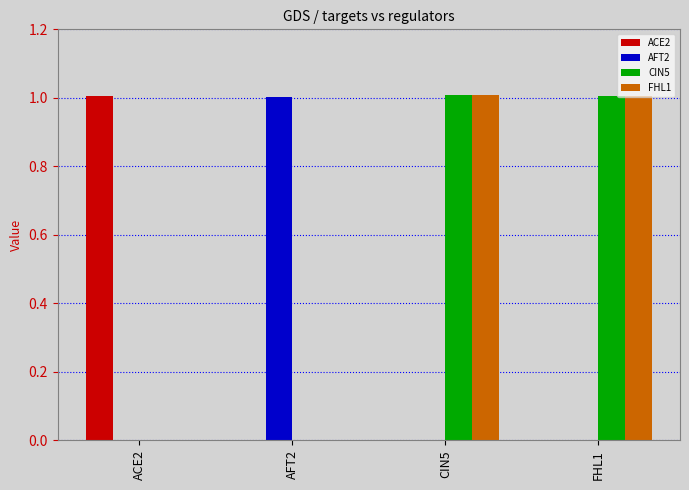

Is the value of FHL1 at ACE2 greater than the value of AFT2 at AFT2?

No